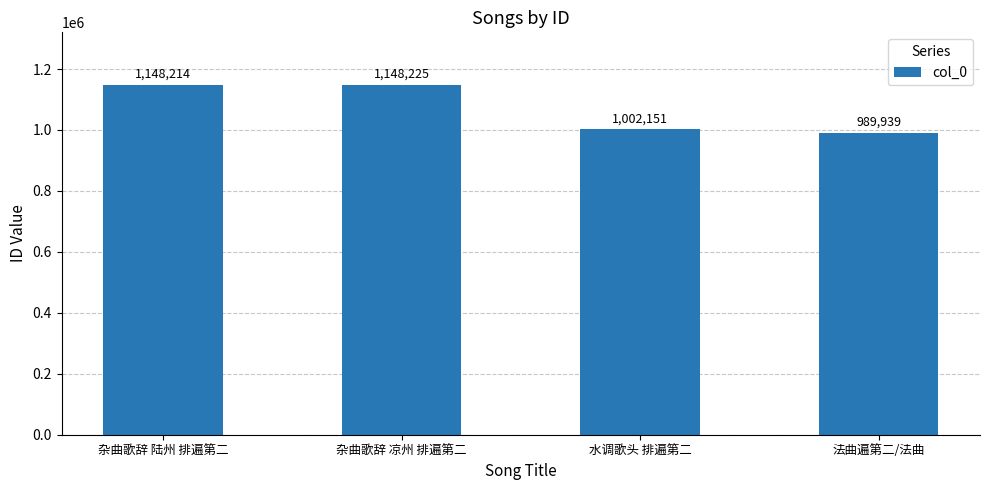

What is the label of the 1st bar from the left?

杂曲歌辞 陆州 排遍第二